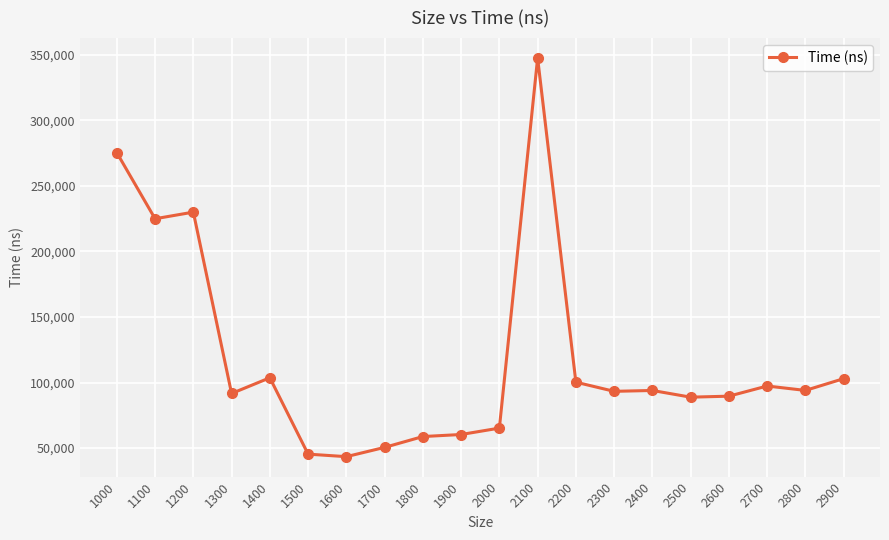

How many lines are shown in the chart?

1